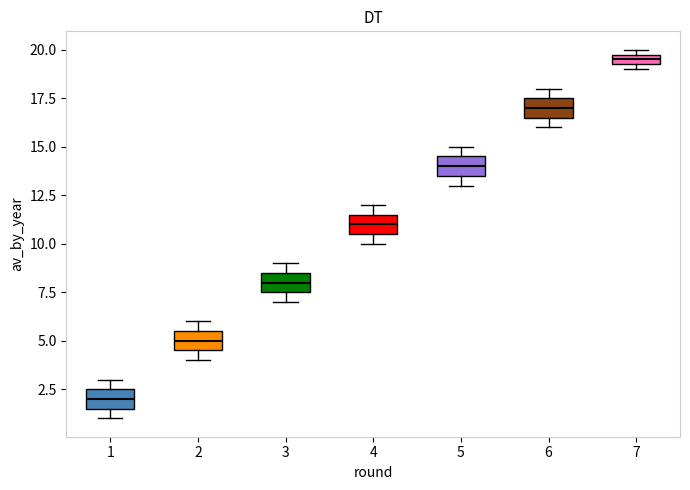

Where is the lower edge of the box at x = 5 on the y-axis? The values are not printed on the chart, so give them approximately, as read against the axis.

13.5